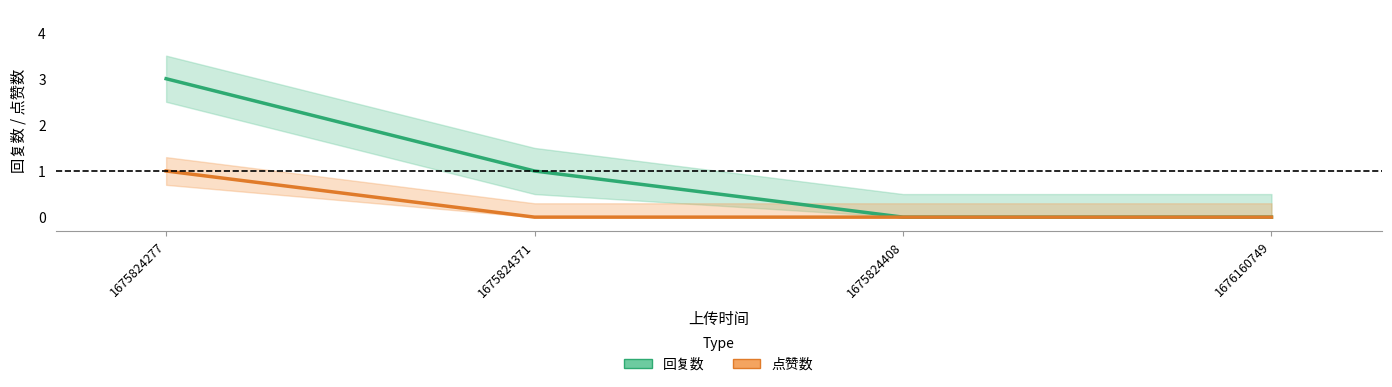

Reading left to right, list all the values displayed in this chart.

回复数: 1675824277=3	1675824371=1	1675824408=0	1676160749=0
点赞数: 1675824277=1	1675824371=0	1675824408=0	1676160749=0